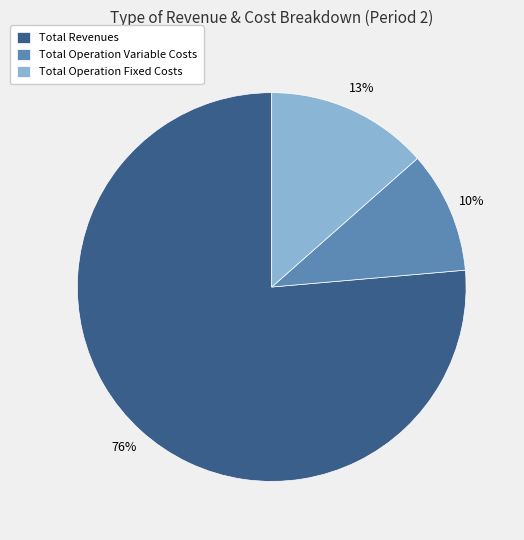

To the nearest percent, what is the difference between the Total Operation Fixed Costs and Total Operation Variable Costs slice percentages?

3%